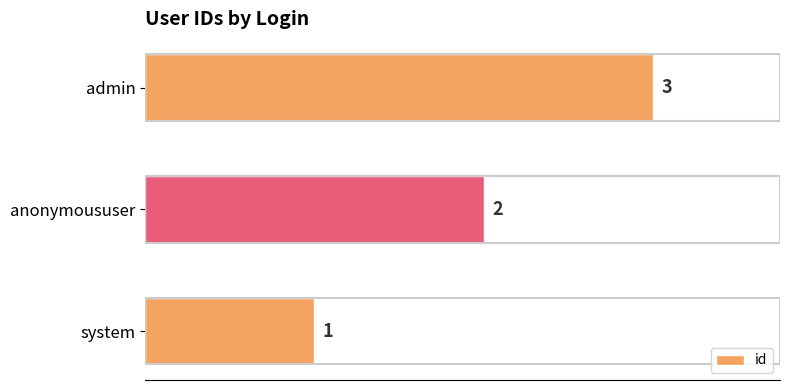

List the labels in order of value, largest first.

admin, anonymoususer, system